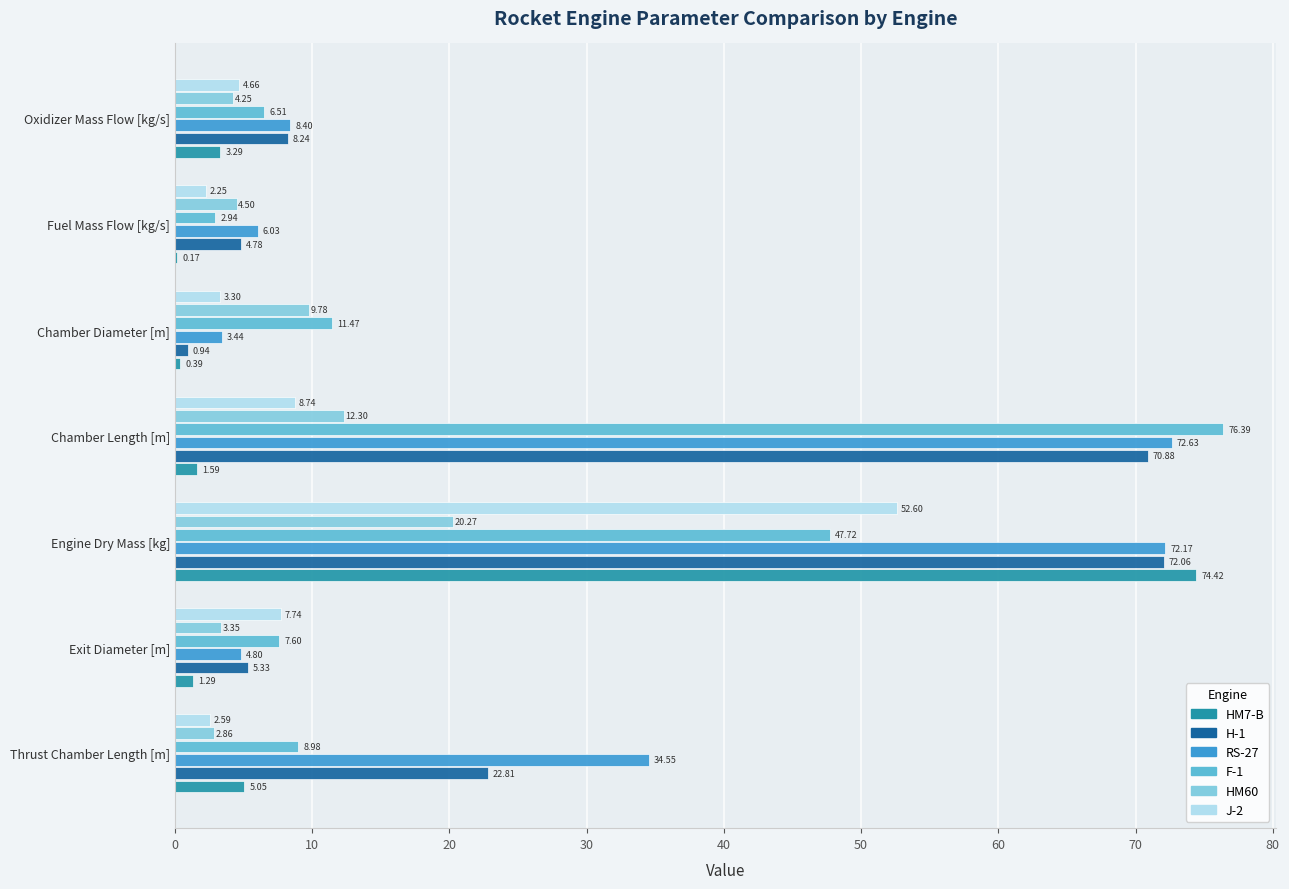

How many distinct data groups are displayed?

6